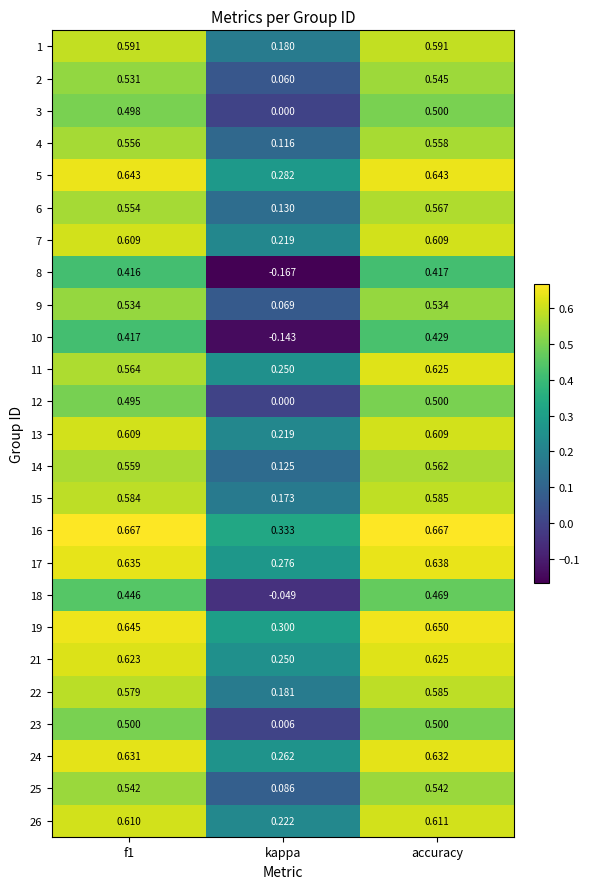

Where is 5 nearest to the value 0?

kappa